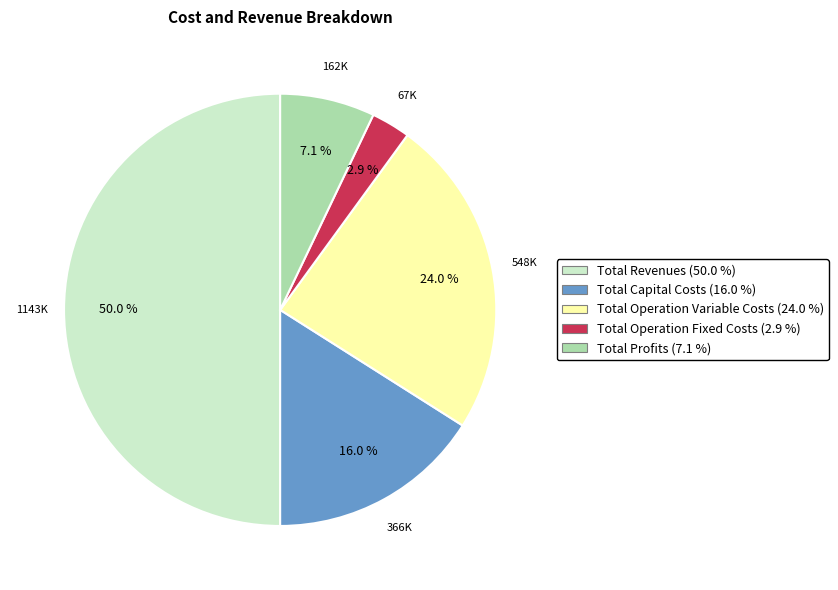

How many slices are in this pie chart?

5